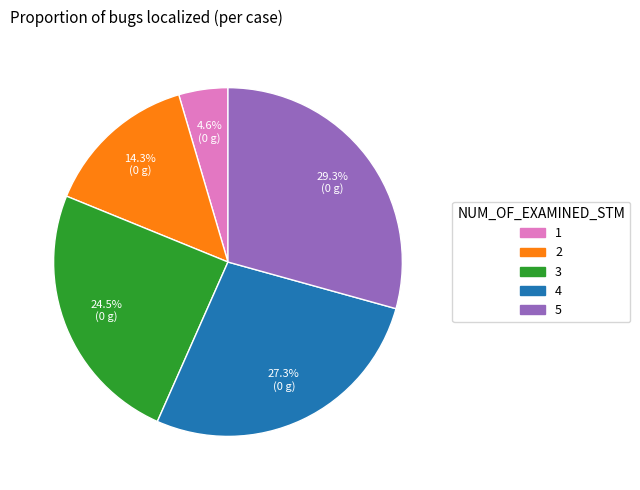

Rank the categories by value from lowest to highest.

1, 2, 3, 4, 5